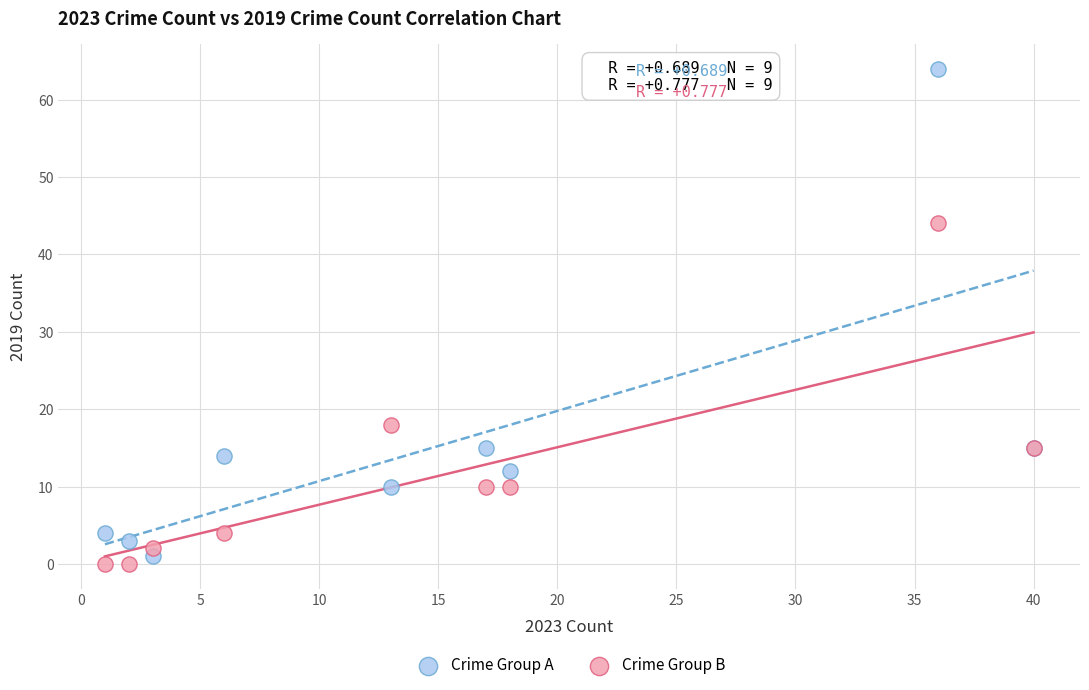

In the Crime Group B series, what Y value is closest to 22?

18